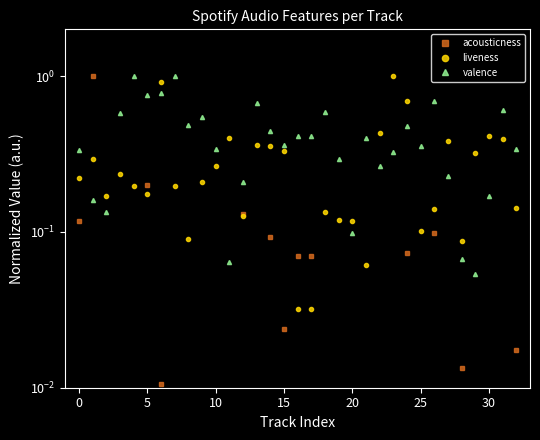

Which series has the largest total across all categories?

valence